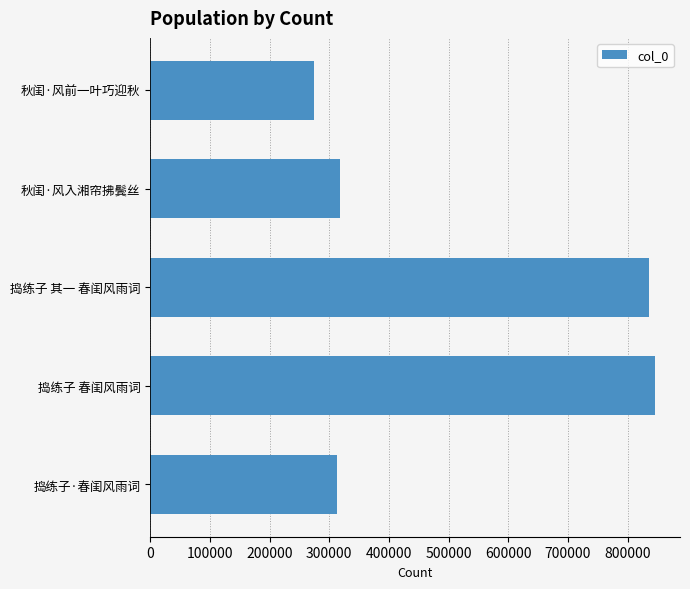

The chart shows a value of 1515549 at 捣练子 春闺风雨词. True or false?

False